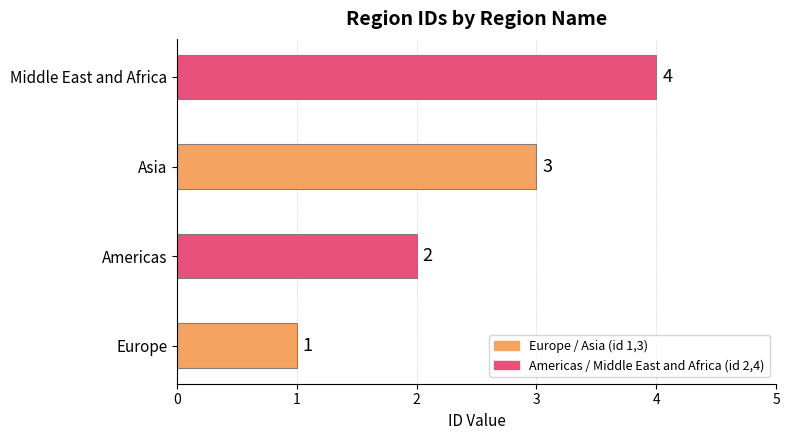

How many bars are there in total?

4